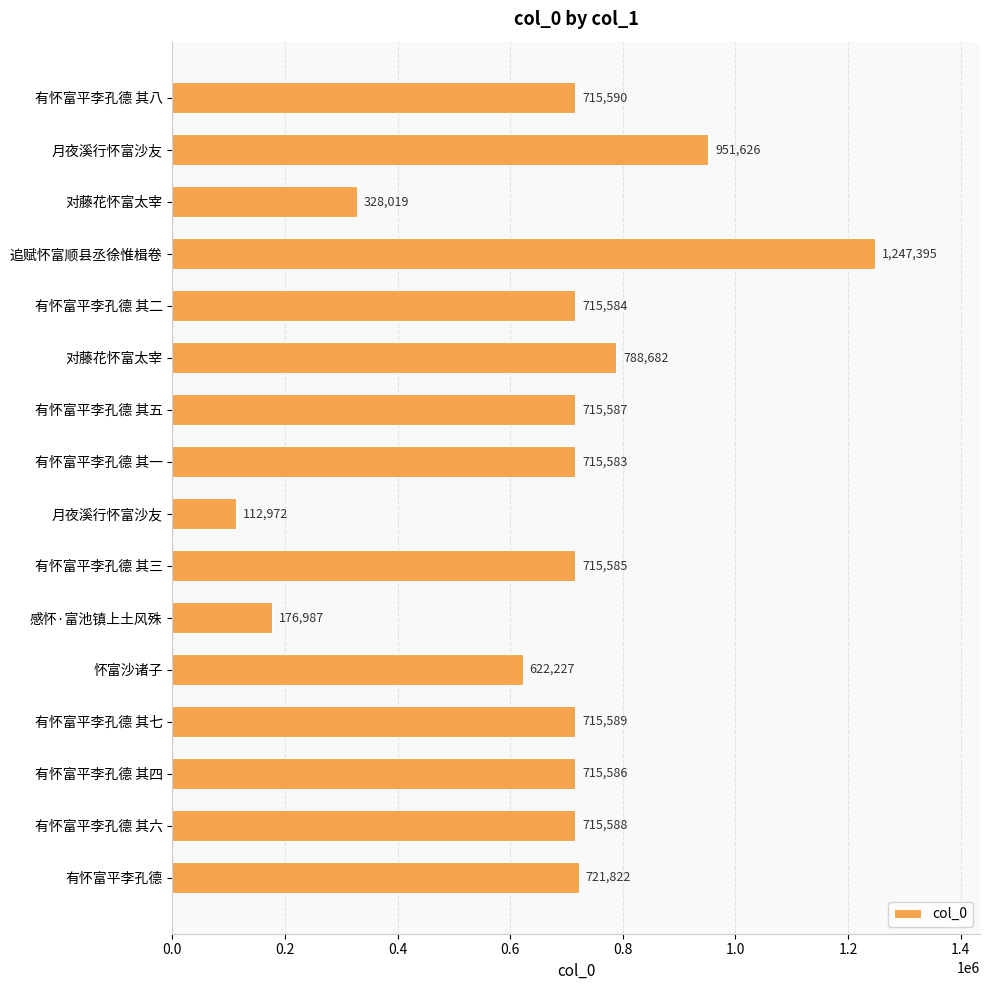

Does the chart contain any negative values?

No